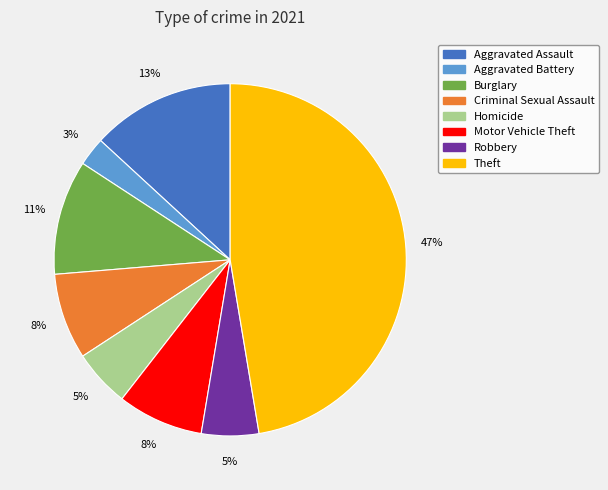

To the nearest percent, what is the average slice percentage?

12%